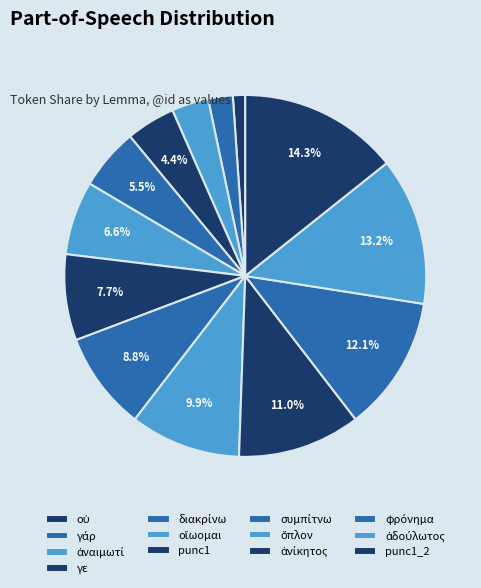

To the nearest percent, what is the difference between the largest and smallest slice percentages?

13%